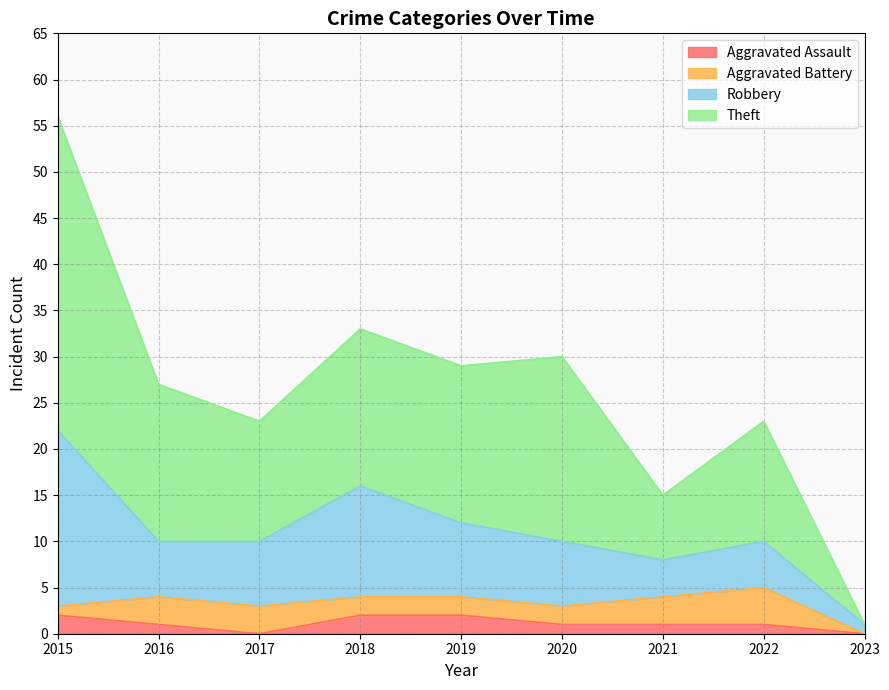

At which label does Theft first exceed 27?

2015